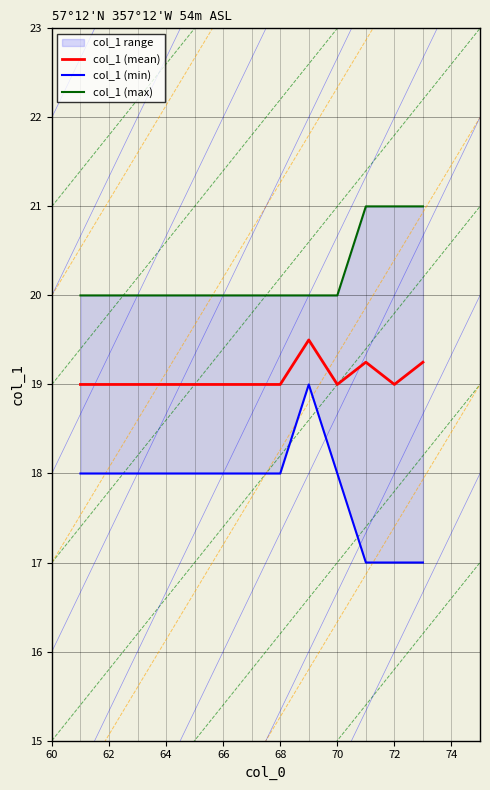

What is the greatest value displayed?

21.0